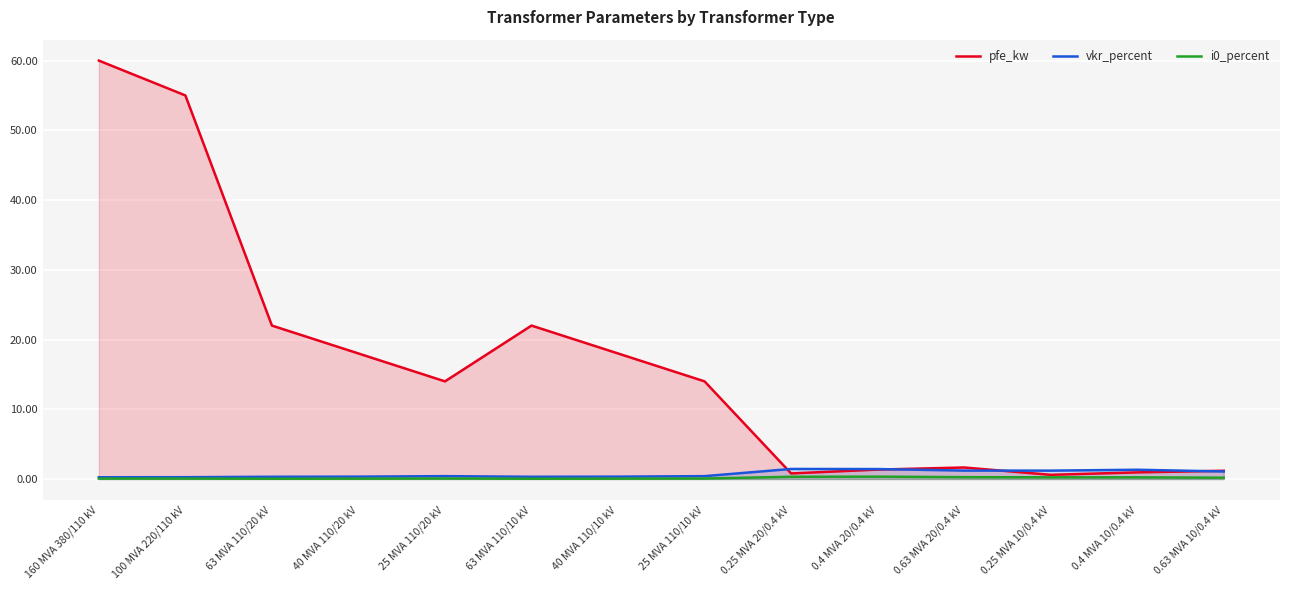

Reading left to right, extract all data points from this chart.

pfe_kw: 160 MVA 380/110 kV=60.0	100 MVA 220/110 kV=55.0	63 MVA 110/20 kV=22.0	40 MVA 110/20 kV=18.0	25 MVA 110/20 kV=14.0	63 MVA 110/10 kV=22.0	40 MVA 110/10 kV=18.0	25 MVA 110/10 kV=14.0	0.25 MVA 20/0.4 kV=0.8	0.4 MVA 20/0.4 kV=1.4	0.63 MVA 20/0.4 kV=1.6	0.25 MVA 10/0.4 kV=0.6	0.4 MVA 10/0.4 kV=0.9	0.63 MVA 10/0.4 kV=1.2
vkr_percent: 160 MVA 380/110 kV=0.2	100 MVA 220/110 kV=0.3	63 MVA 110/20 kV=0.3	40 MVA 110/20 kV=0.3	25 MVA 110/20 kV=0.4	63 MVA 110/10 kV=0.3	40 MVA 110/10 kV=0.3	25 MVA 110/10 kV=0.4	0.25 MVA 20/0.4 kV=1.4	0.4 MVA 20/0.4 kV=1.4	0.63 MVA 20/0.4 kV=1.2	0.25 MVA 10/0.4 kV=1.2	0.4 MVA 10/0.4 kV=1.3	0.63 MVA 10/0.4 kV=1.1
i0_percent: 160 MVA 380/110 kV=0.1	100 MVA 220/110 kV=0.1	63 MVA 110/20 kV=0.0	40 MVA 110/20 kV=0.1	25 MVA 110/20 kV=0.1	63 MVA 110/10 kV=0.0	40 MVA 110/10 kV=0.1	25 MVA 110/10 kV=0.1	0.25 MVA 20/0.4 kV=0.3	0.4 MVA 20/0.4 kV=0.3	0.63 MVA 20/0.4 kV=0.3	0.25 MVA 10/0.4 kV=0.2	0.4 MVA 10/0.4 kV=0.2	0.63 MVA 10/0.4 kV=0.2